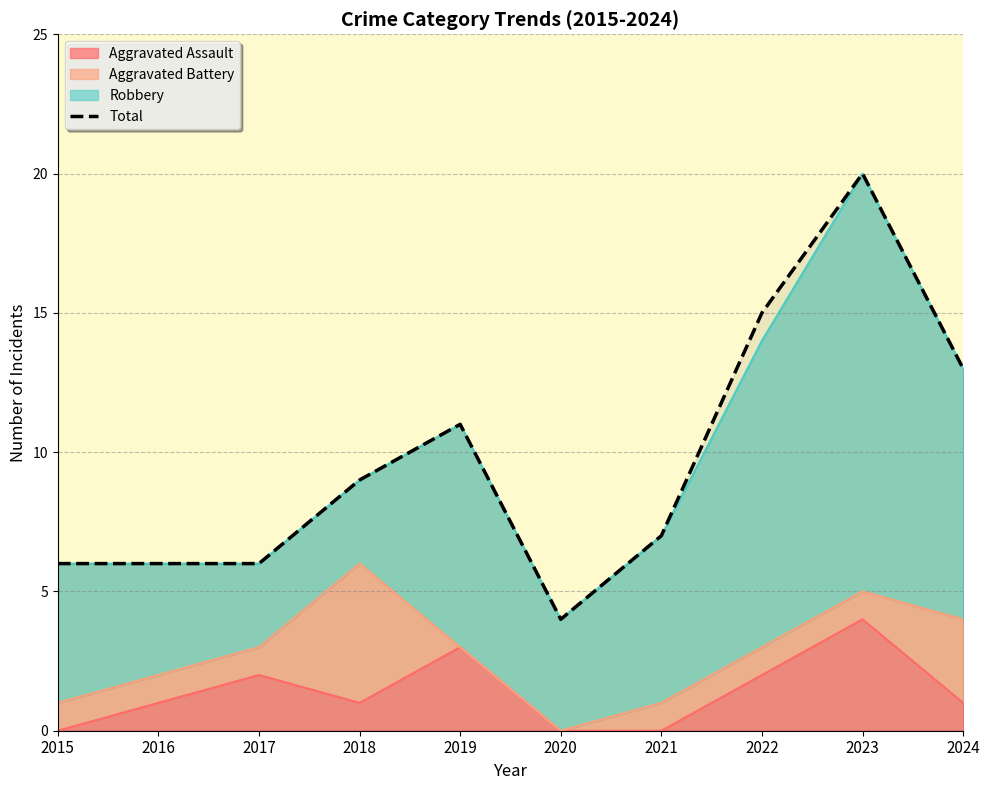

Where is the first local minimum?

2020